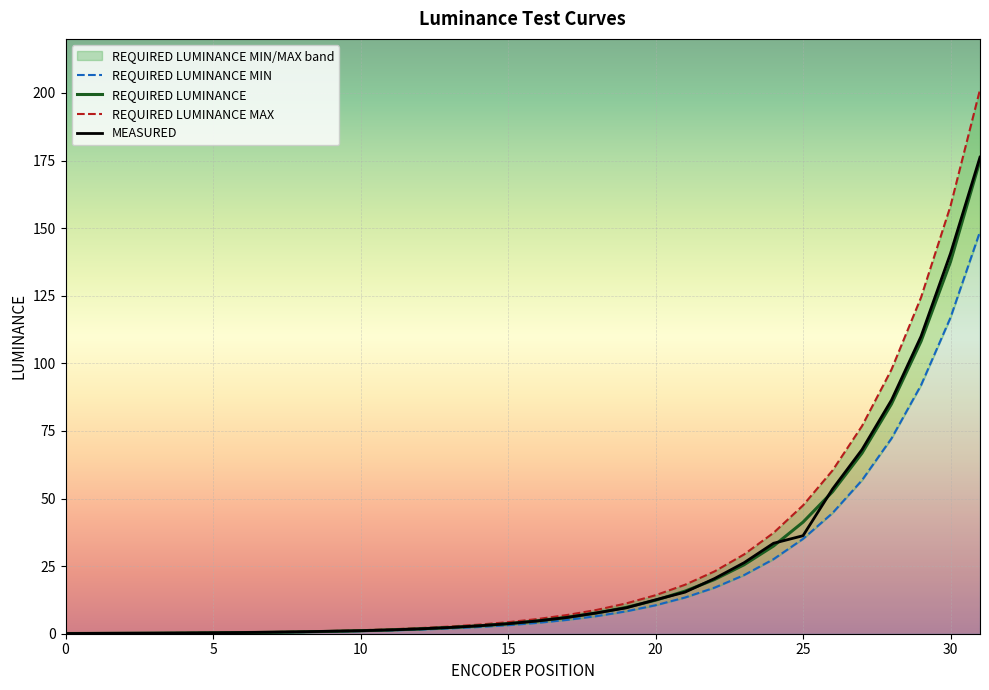

At which label does REQUIRED LUMINANCE reach its peak?

31